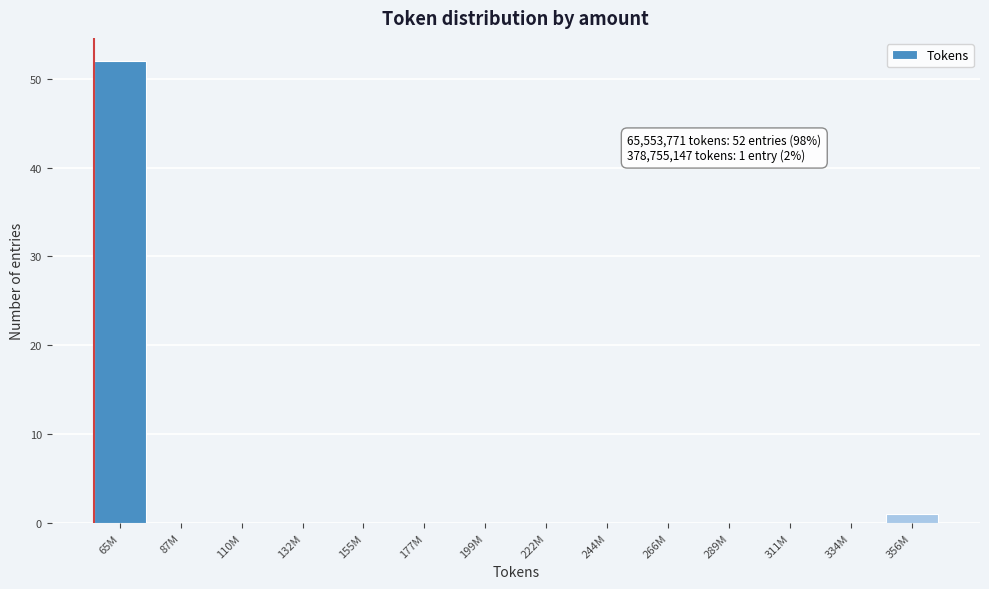

Which category has the highest value across all series?

65M